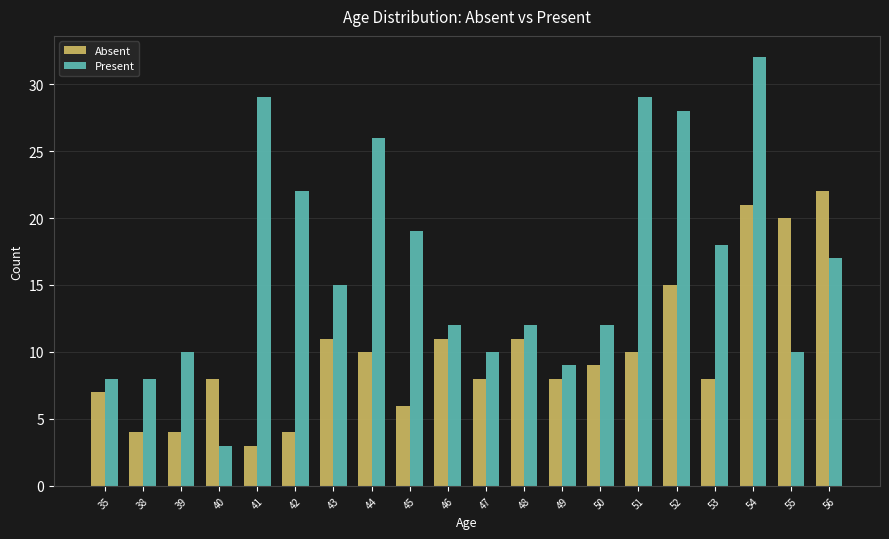

Which series has the largest total across all categories?

Present